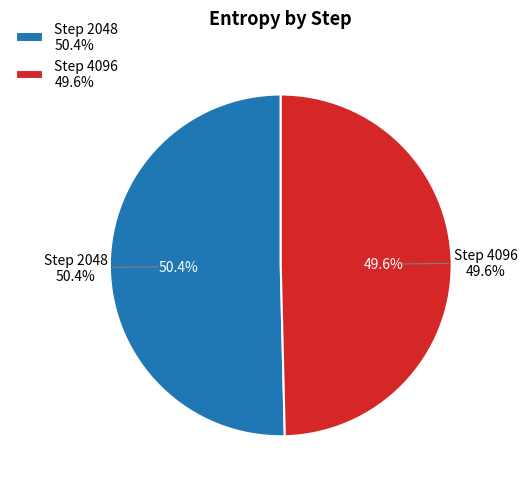

To the nearest percent, what is the combined percentage of 4096 and 2048?

100%